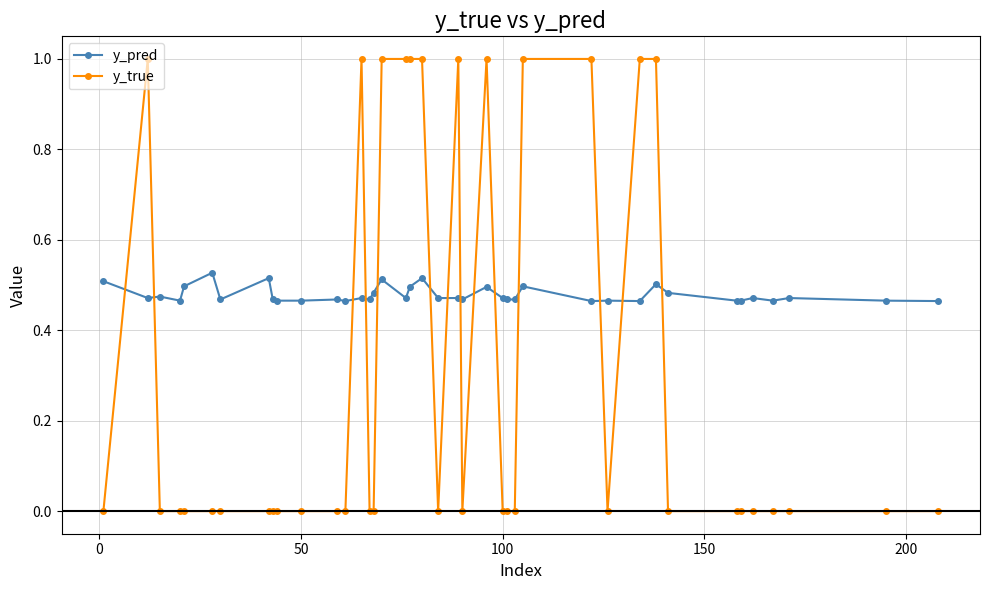

Which series has the largest range (max minus min)?

y_true